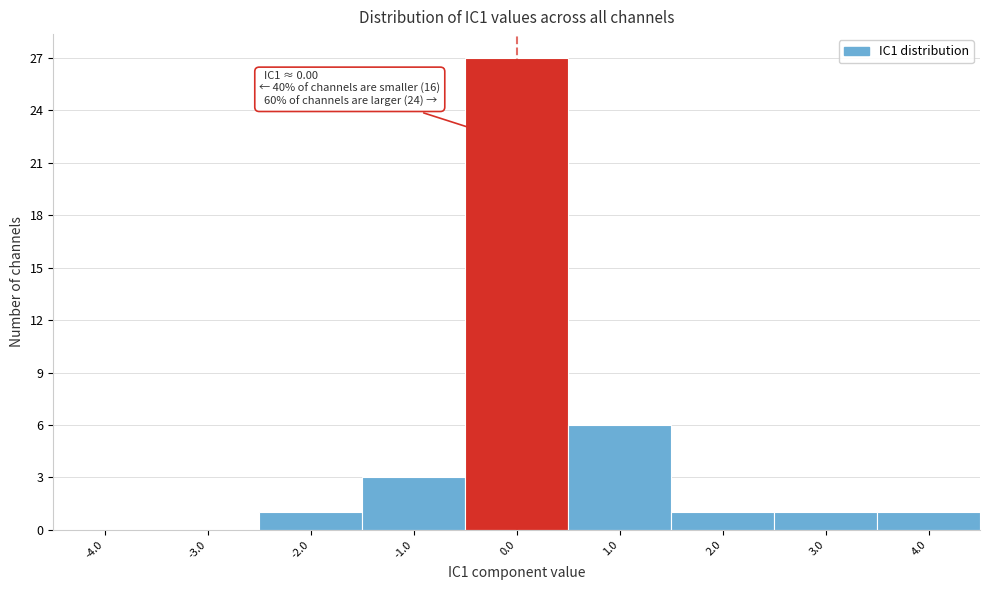

Which range on the x-axis has the tallest bar?

-0.5 to 0.5